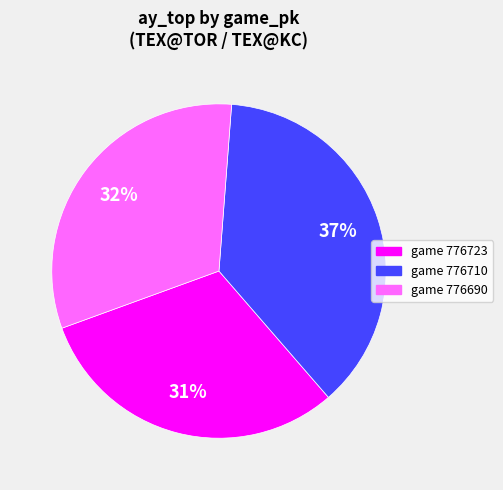

Does any single category account for the majority?

No